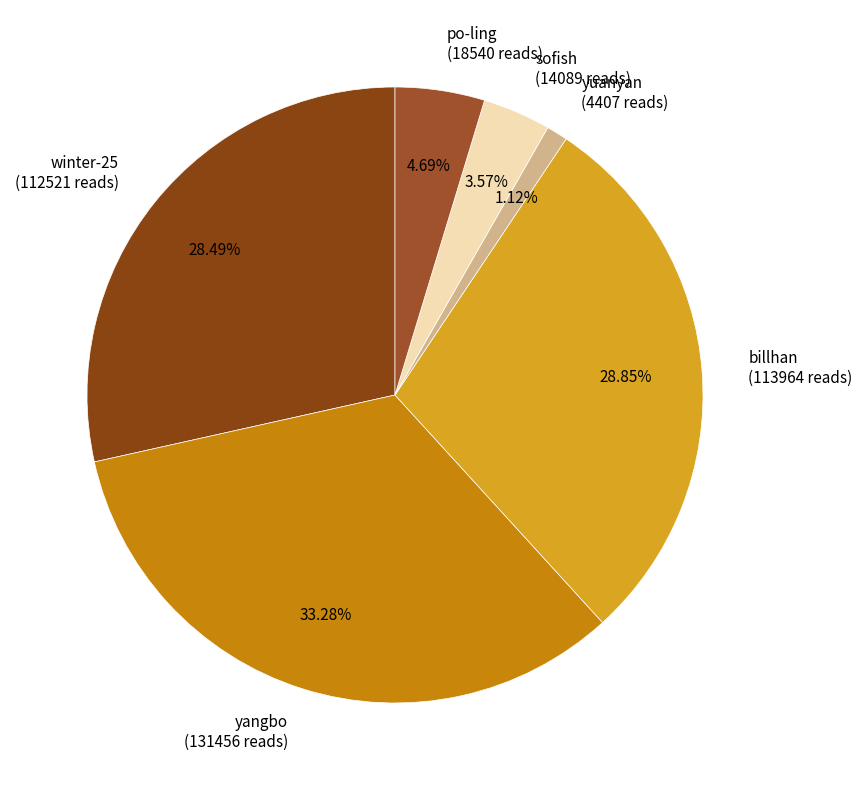

Is yuanyan the majority of the pie?

No